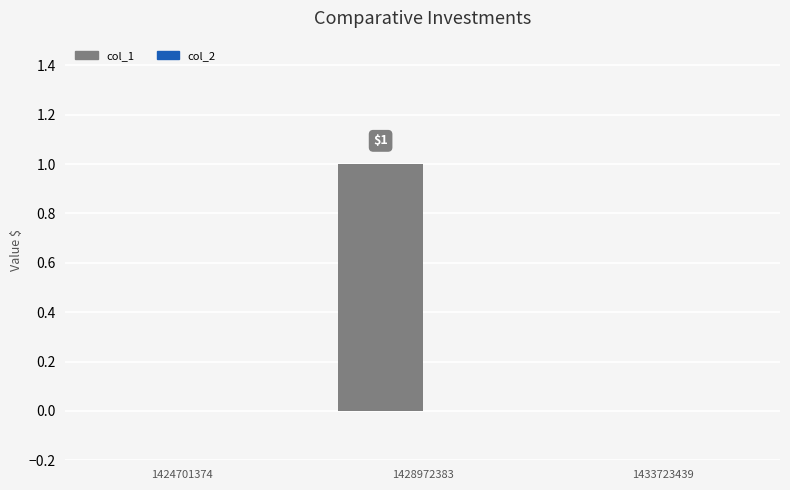

Are the bars horizontal?

No